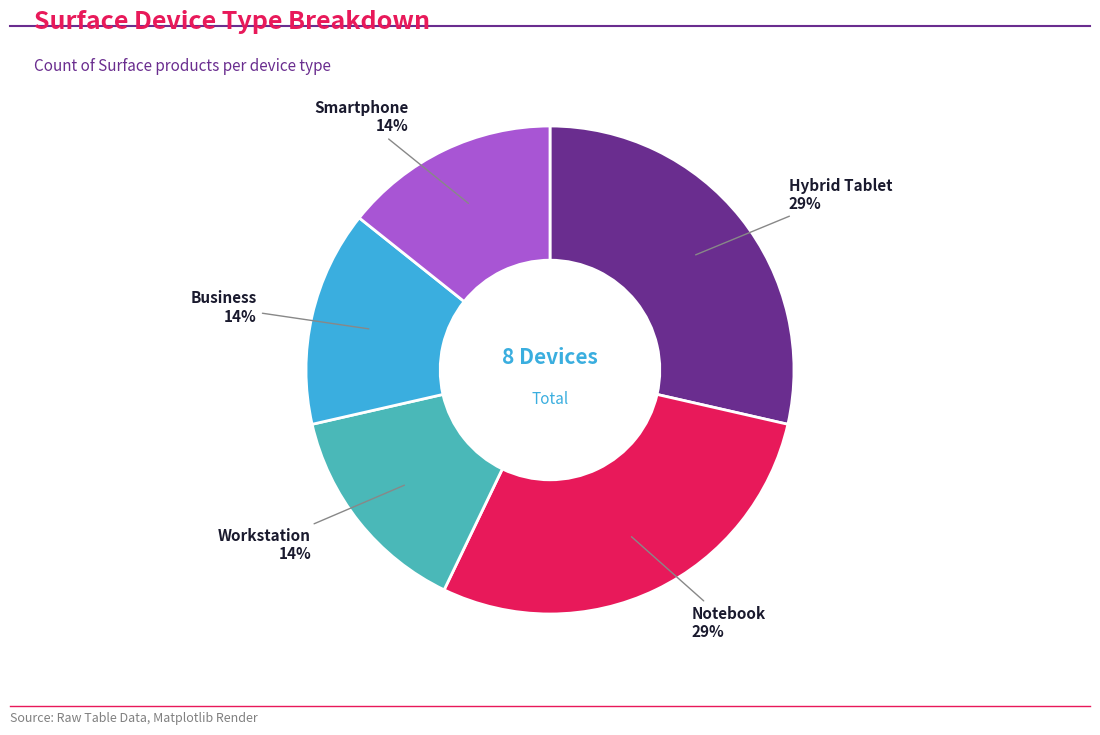

Is the sum of Workstation and Hybrid Tablet greater than half?

No